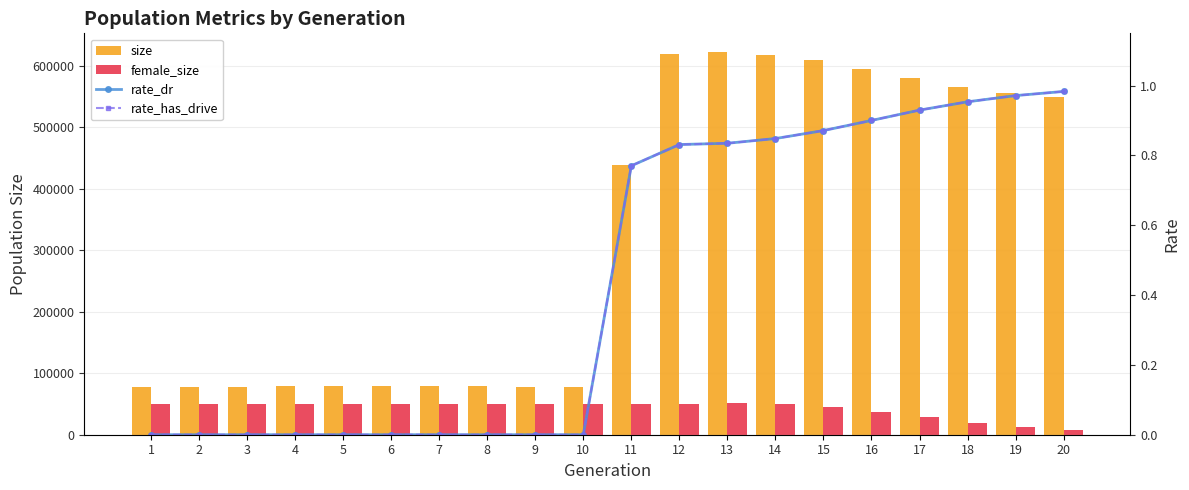

What is the value of the size bar at the 15th from the left?

608944.0